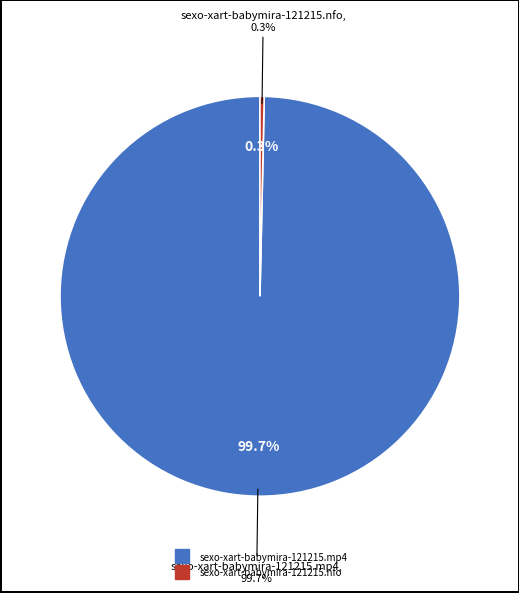

To the nearest percent, what is the difference between the sexo-xart-babymira-121215.nfo and sexo-xart-babymira-121215.mp4 slice percentages?

99%